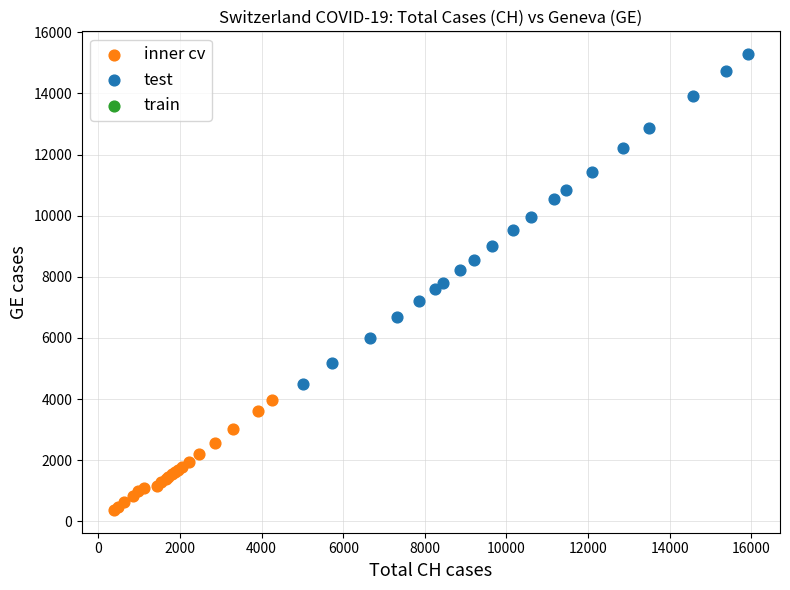

Which series reaches the minimum Y coordinate?

inner cv